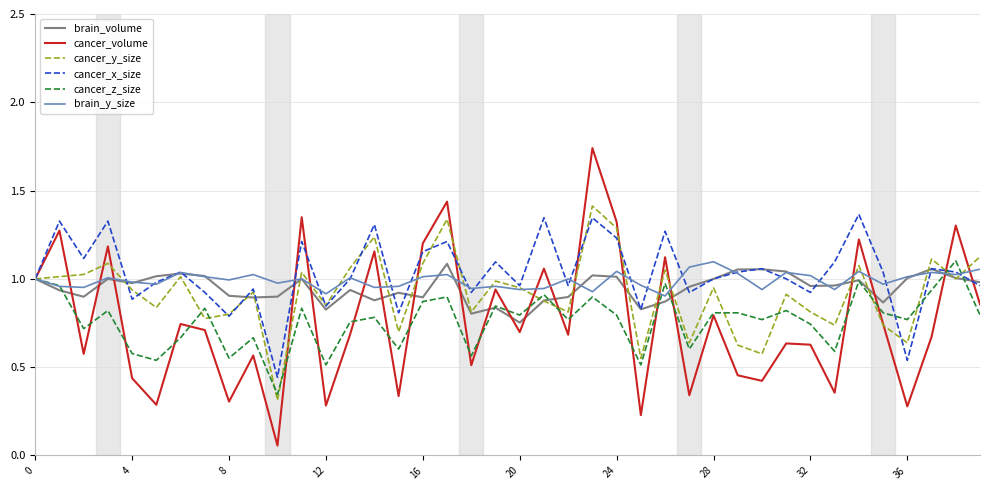

Which series has the widest spread of values?

cancer_volume